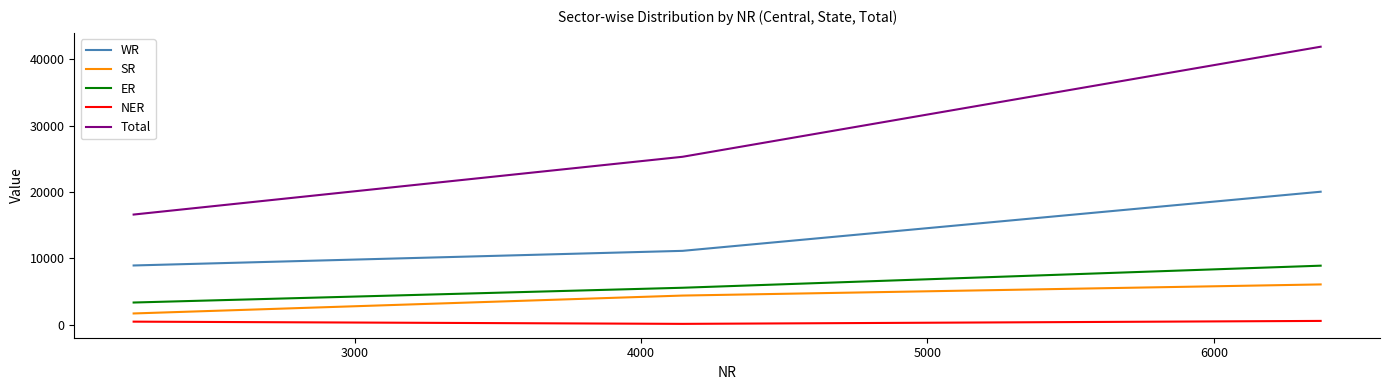

Which series has the largest range (max minus min)?

Total